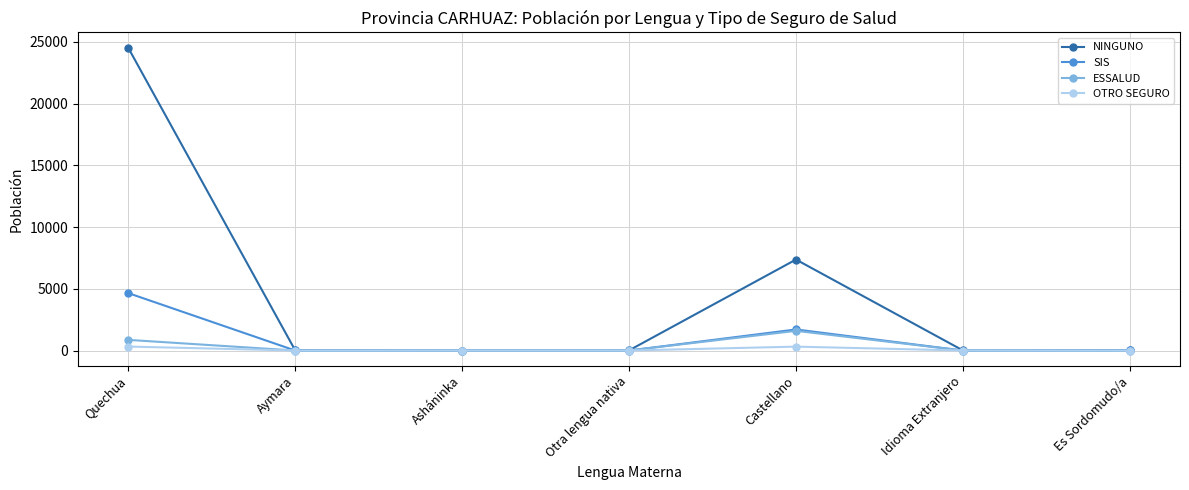

Which series has the largest range (max minus min)?

NINGUNO